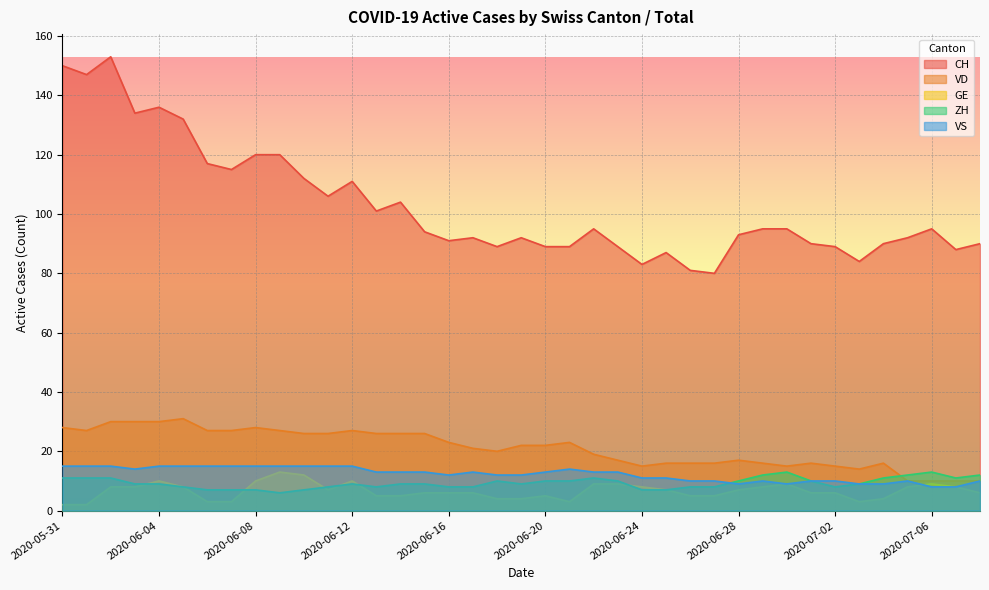

Is the value of VS at 2020-06-21 greater than the value of GE at 2020-06-06?

Yes